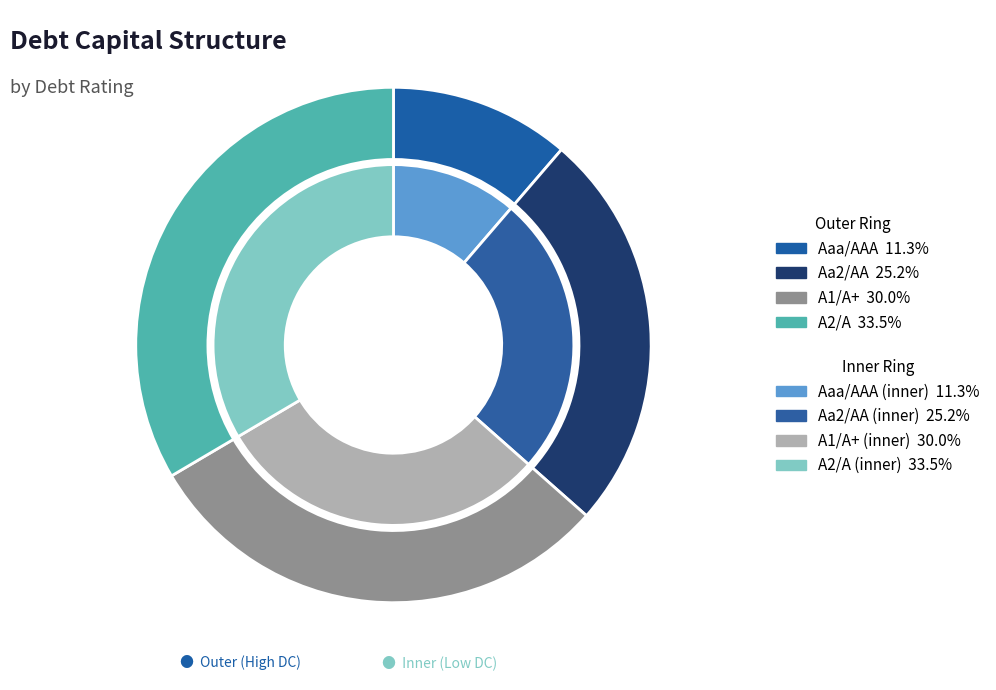

Is A2/A the majority of the pie?

No